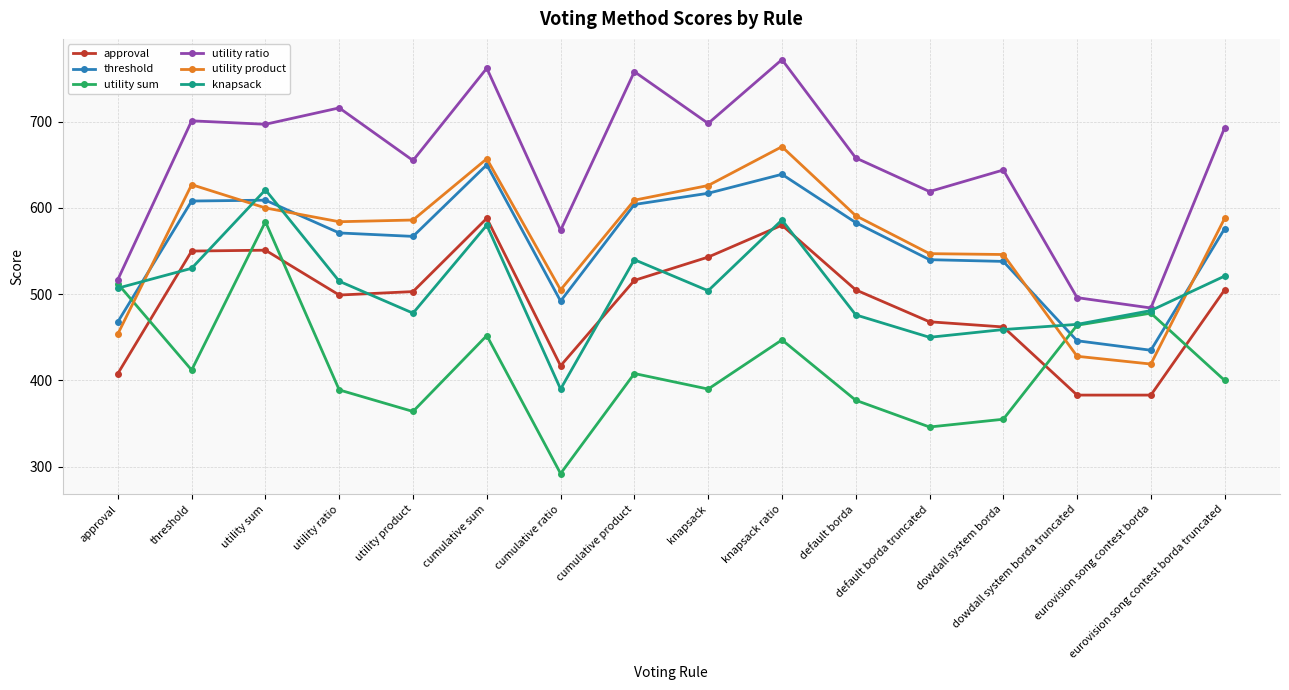

What are all the series names shown in the legend?

approval, threshold, utility sum, utility ratio, utility product, knapsack